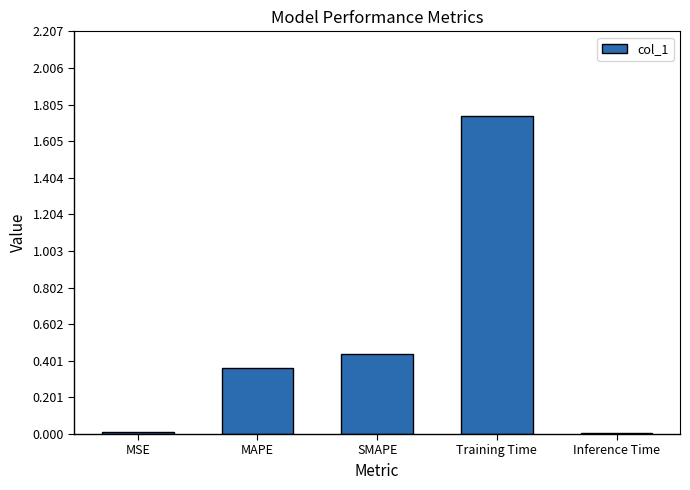

Between MSE and SMAPE, which is larger?

SMAPE